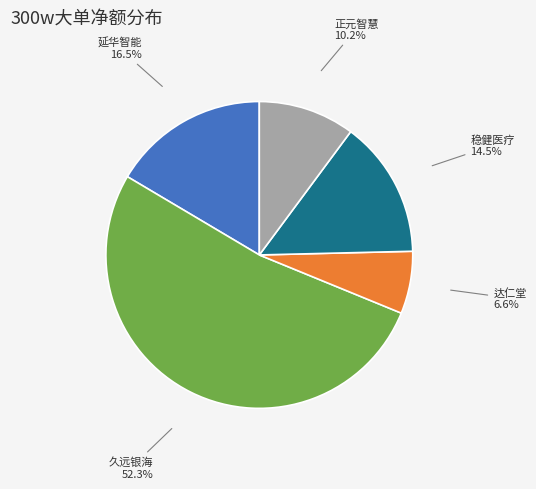

Is there a majority slice in this chart?

Yes